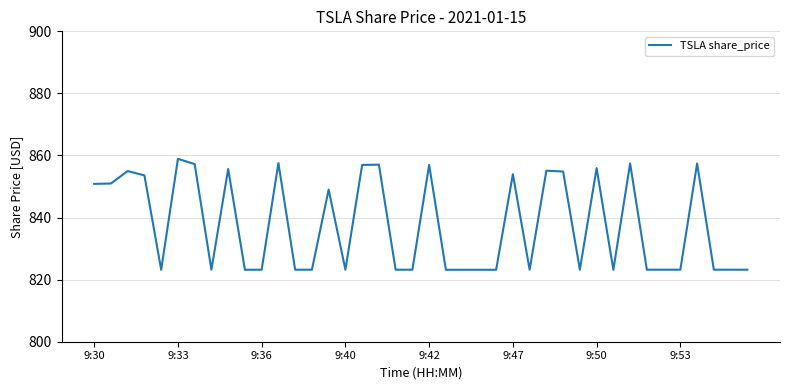

What is the difference between the maximum and minimum values?

35.7